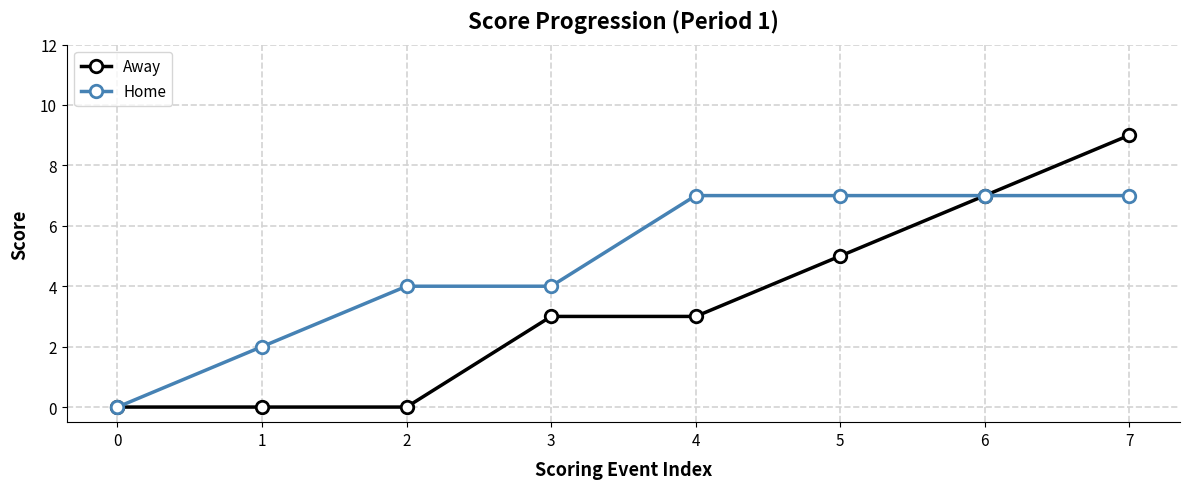

How many categories are shown in the chart?

8